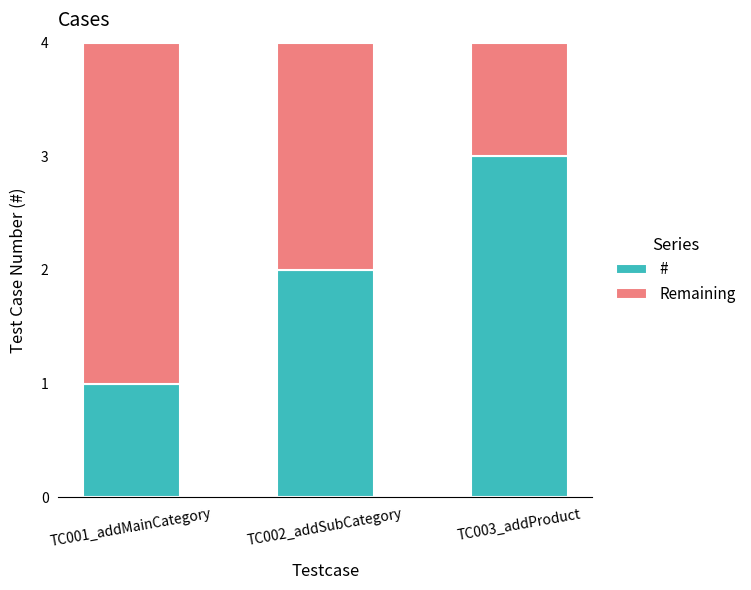

List the labels in order of # value, smallest first.

TC001_addMainCategory, TC002_addSubCategory, TC003_addProduct